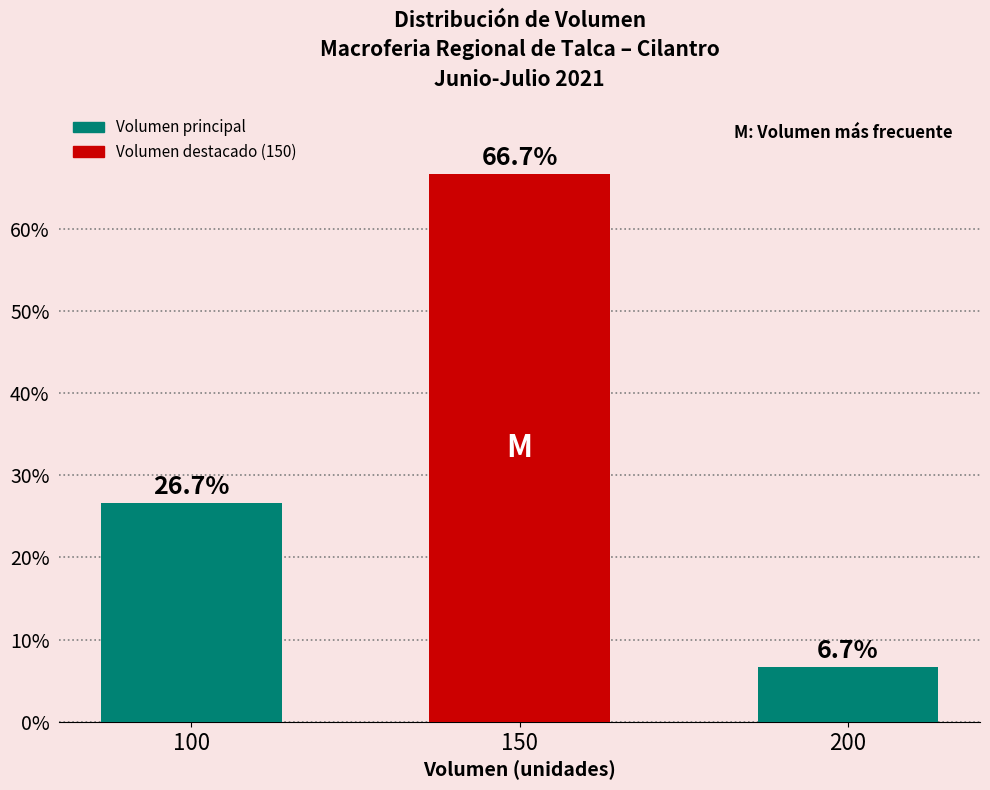

What is the difference between the maximum and minimum values?

60.0